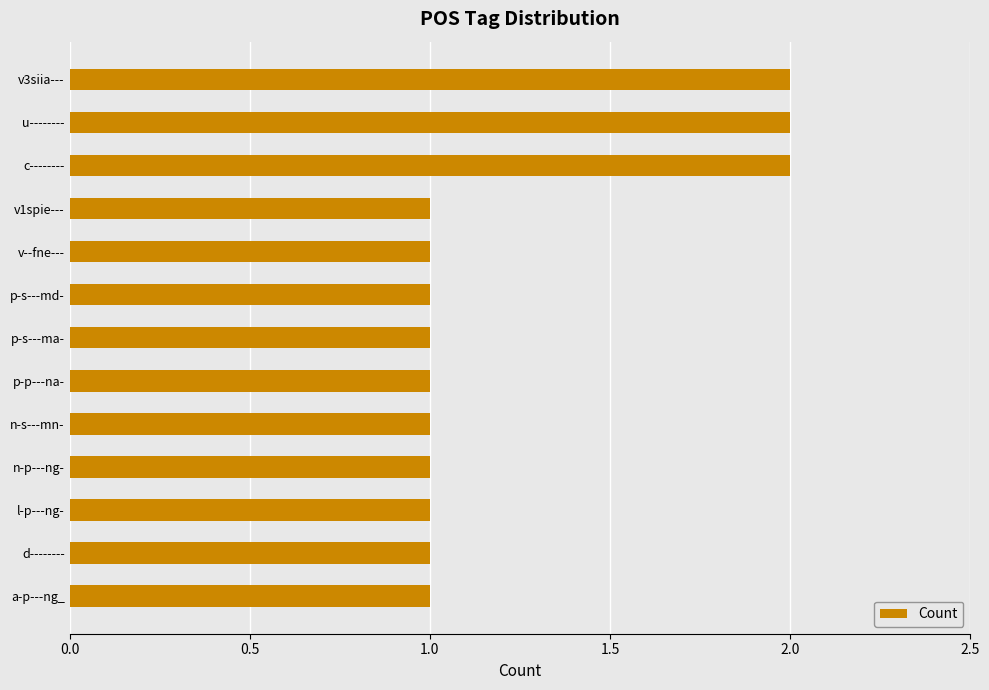

What is the label of the 12th bar from the bottom?

u--------